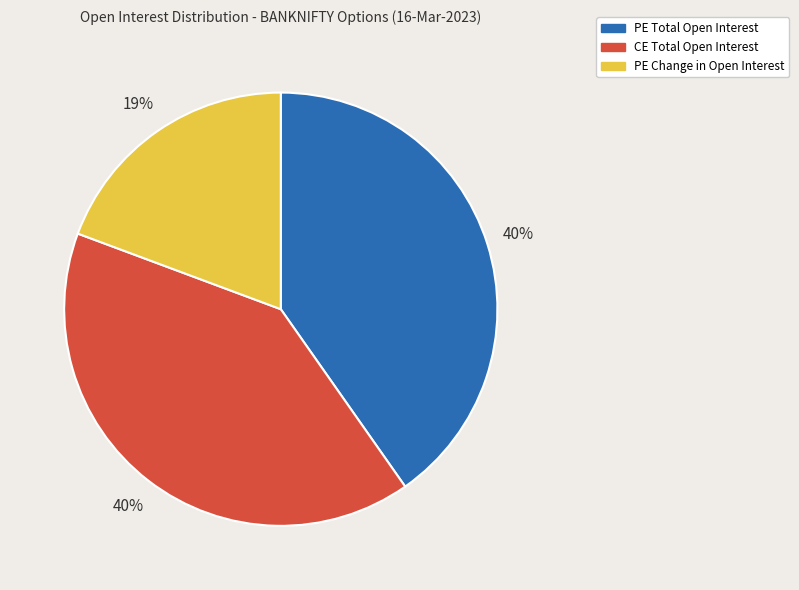

Which slice is the smallest?

PE Change in Open Interest